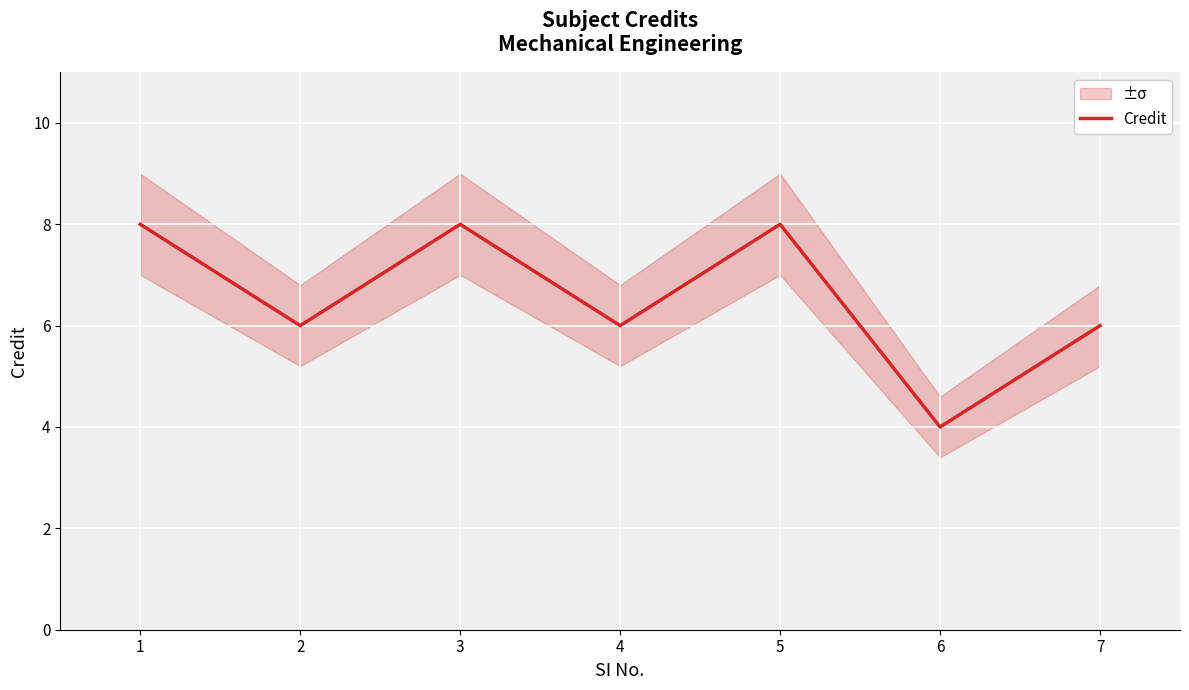

Is this an area chart (filled region under the line)?

No